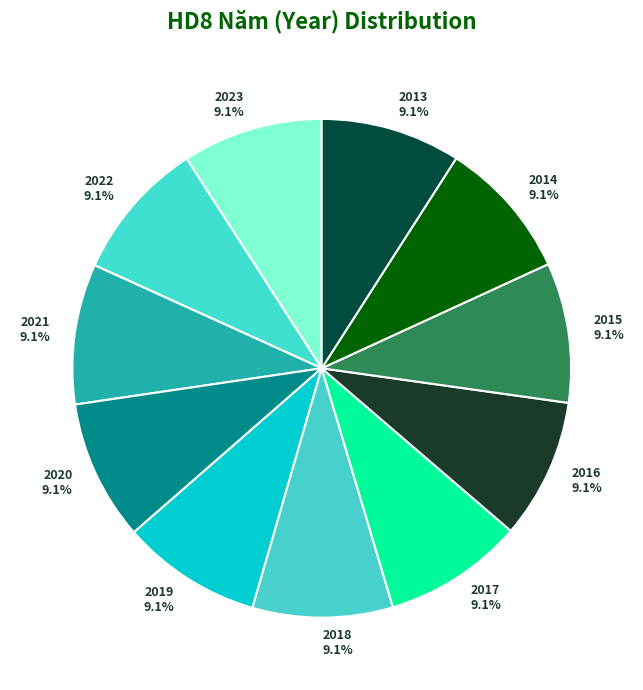

To the nearest percent, what percentage of the pie is 2021?

9%